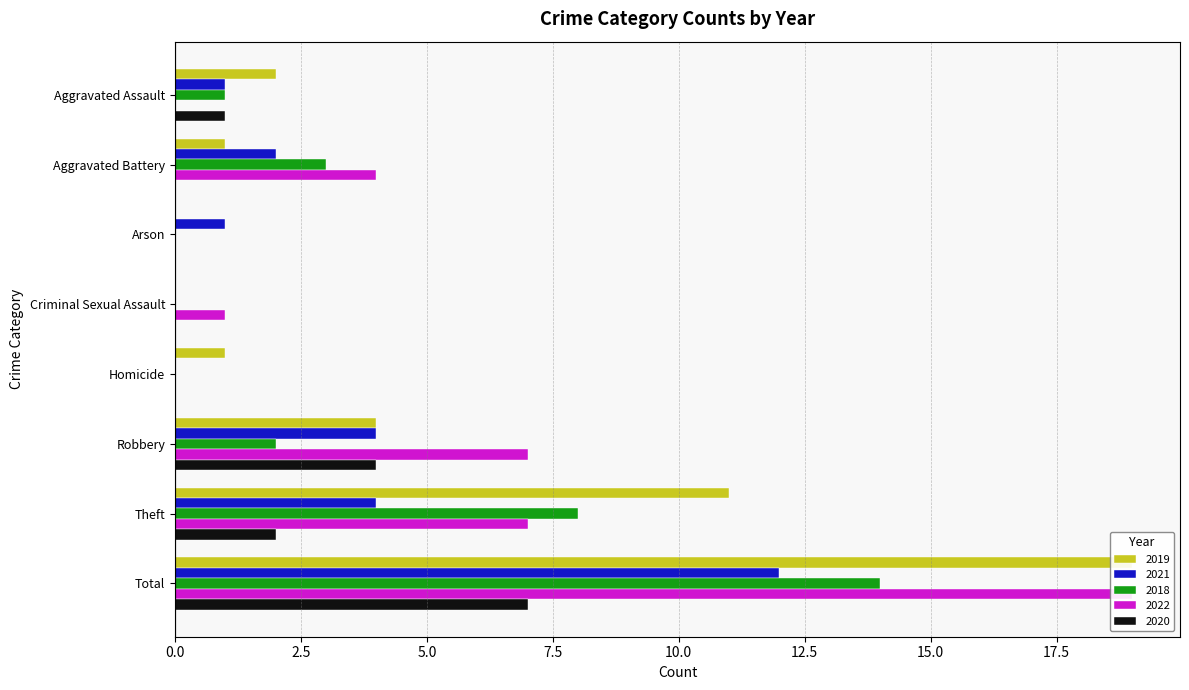

Where is 2022 nearest to the value 9?

Robbery